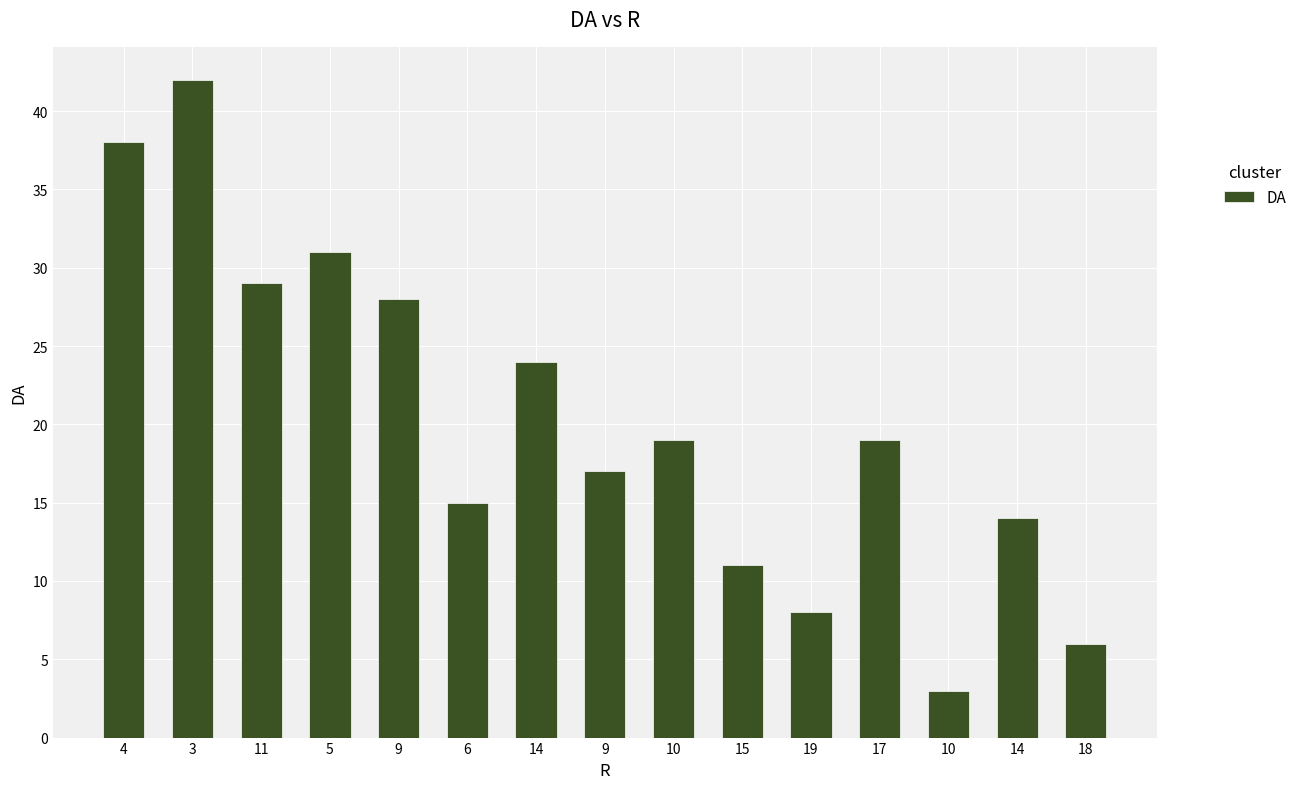

The value at 9 is 10. True or false?

False